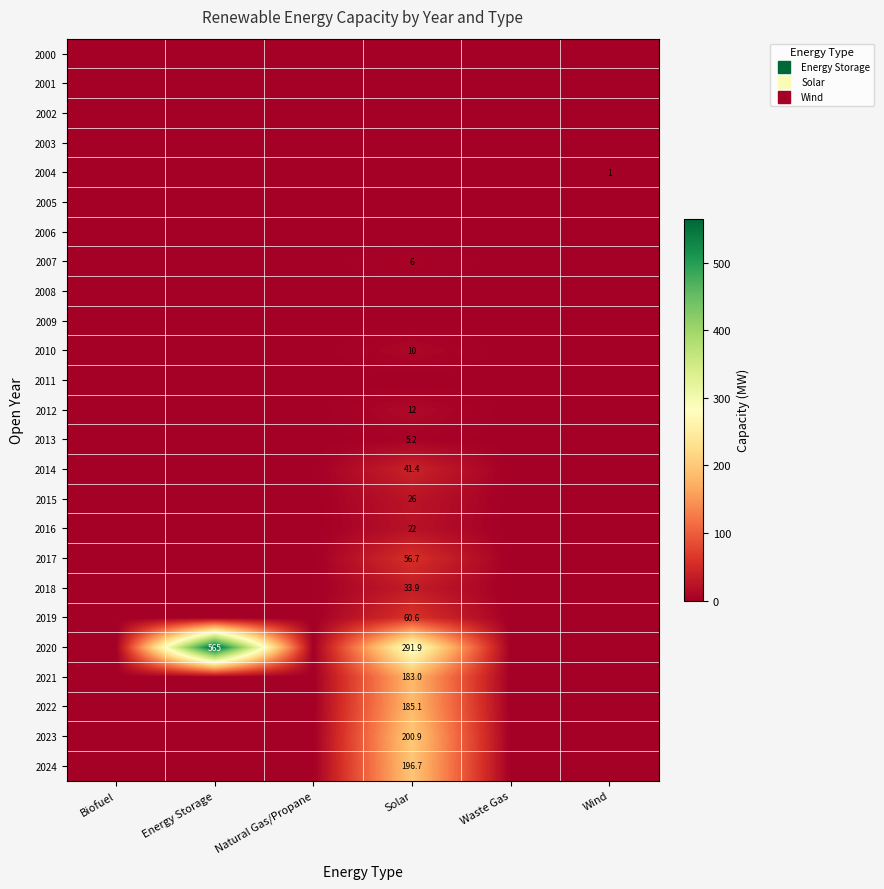

Rank the series by their maximum value, from highest to lowest.

2020, 2023, 2024, 2022, 2021, 2019, 2017, 2014, 2018, 2015, 2016, 2012, 2010, 2007, 2013, 2004, 2000, 2001, 2002, 2003, 2005, 2006, 2008, 2009, 2011